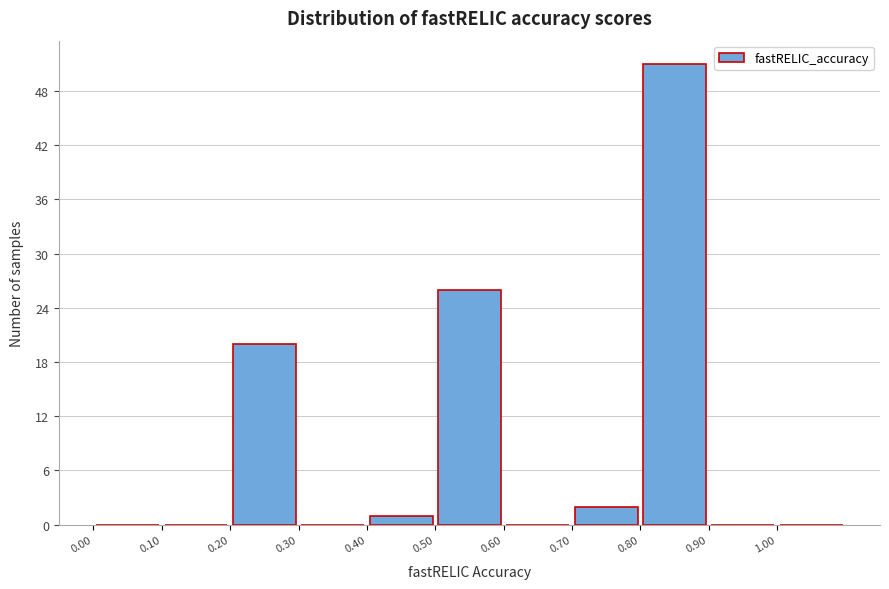

Which range on the x-axis has the tallest bar?

0.8 to 0.9